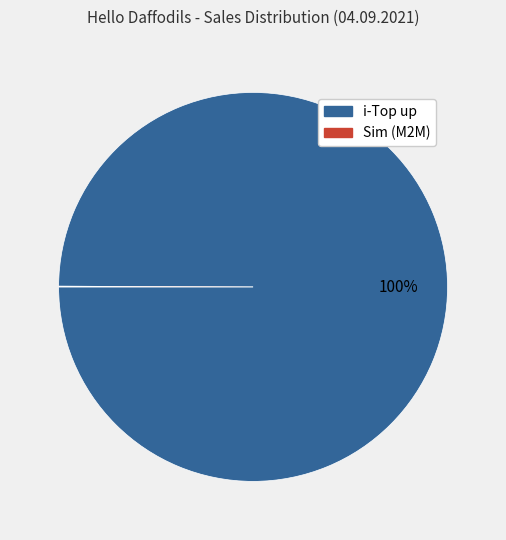

To the nearest percent, what is the average slice percentage?

50%